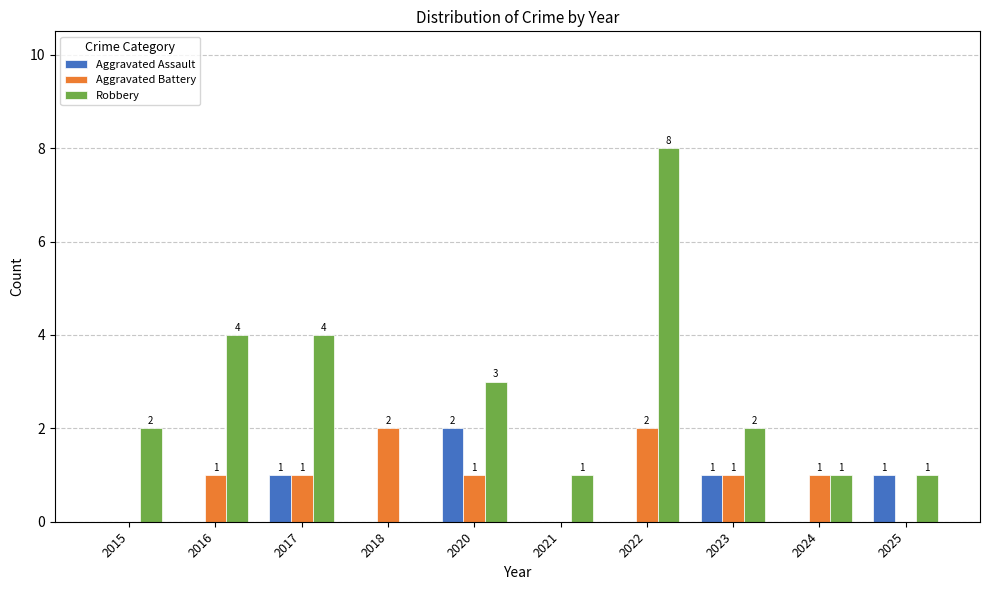

Is it true that Aggravated Assault equals -1 at 2018?

False